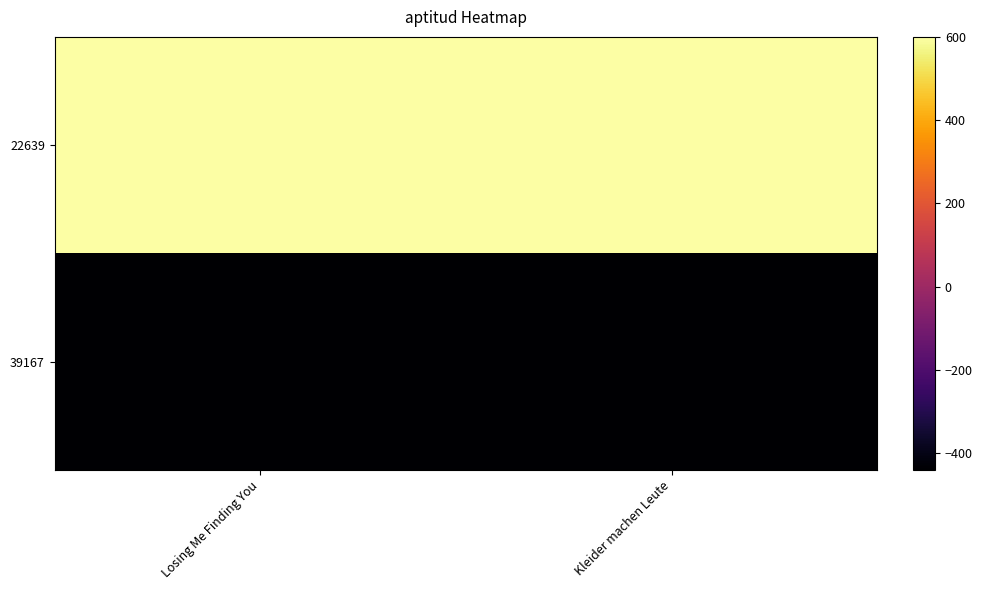

Which category has the highest value across all series?

Losing Me Finding You